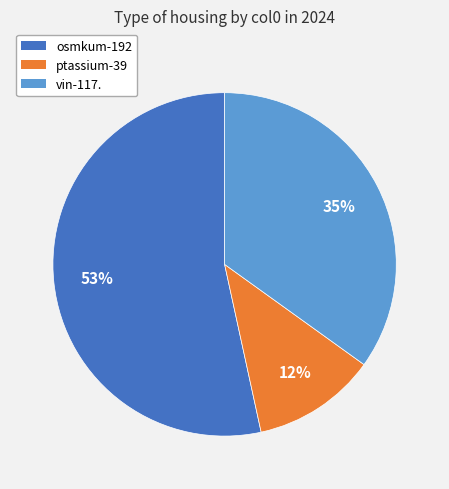

The ptassium-39 slice represents 12% of the pie. True or false?

True